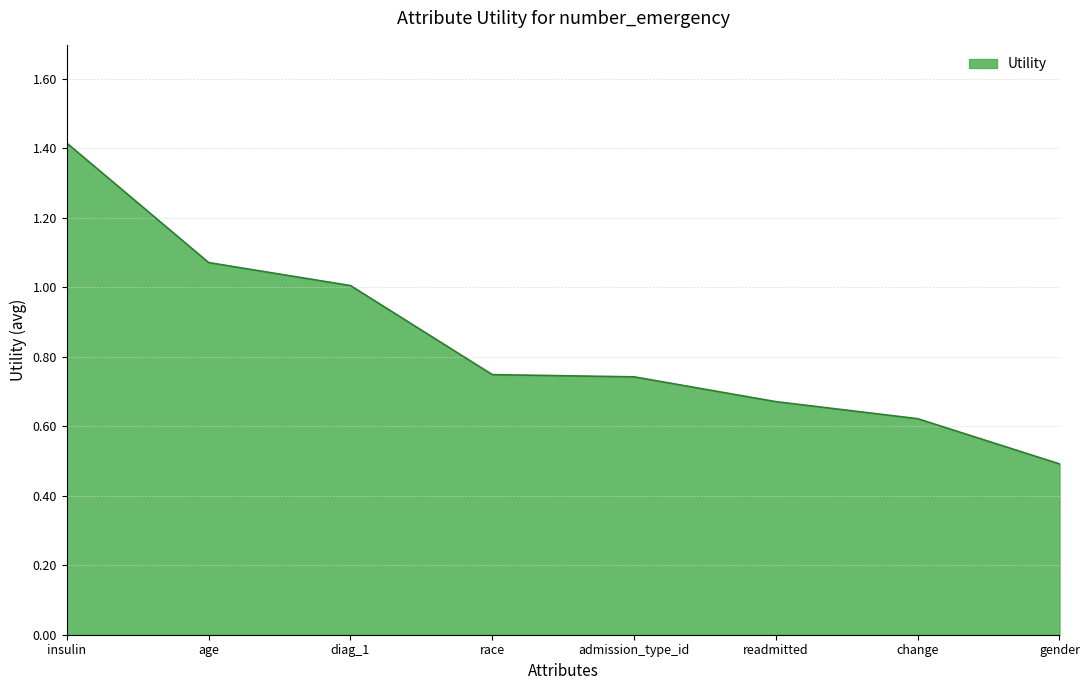

Does the chart display data point markers on the line(s)?

No